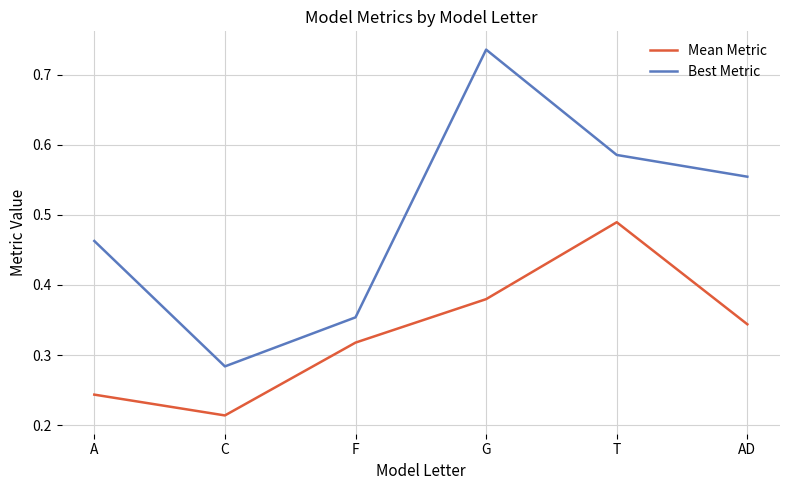

At F, list the series in order from largest to smallest.

Best Metric, Mean Metric